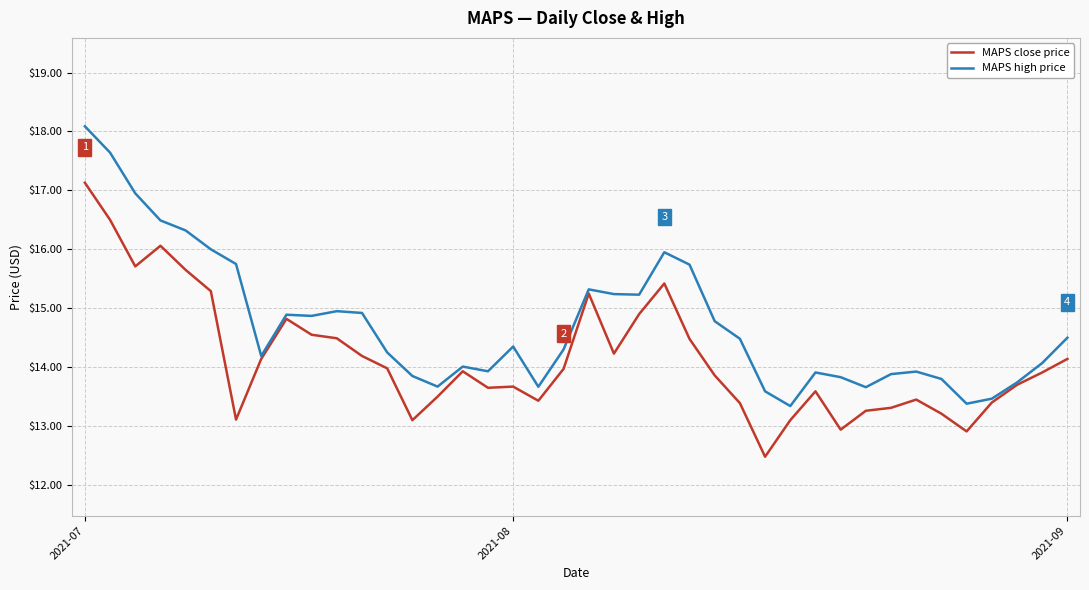

List the series in order of their peak value, lowest first.

MAPS close price, MAPS high price